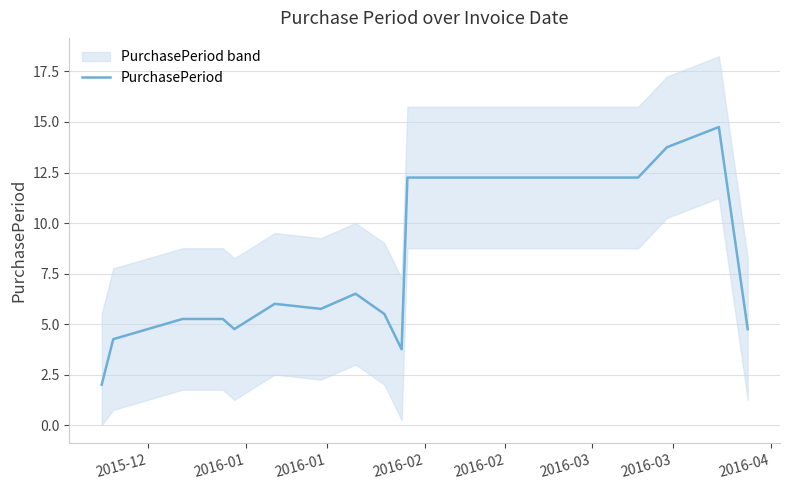

Is this an area chart (filled region under the line)?

No